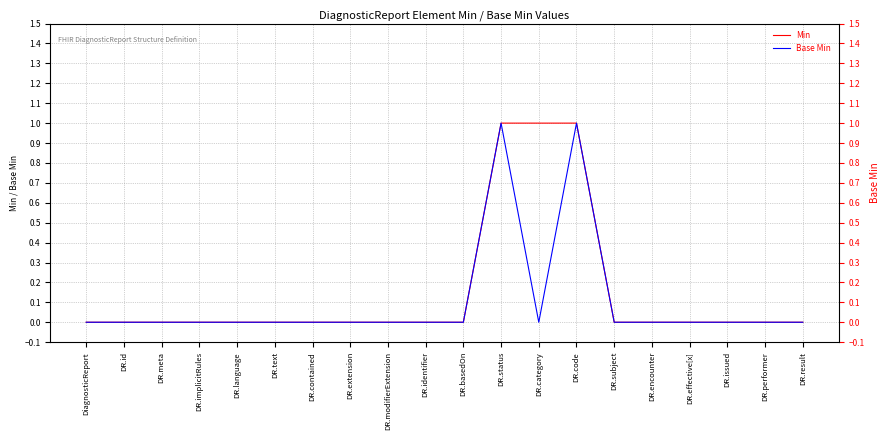

How many lines are shown in the chart?

2